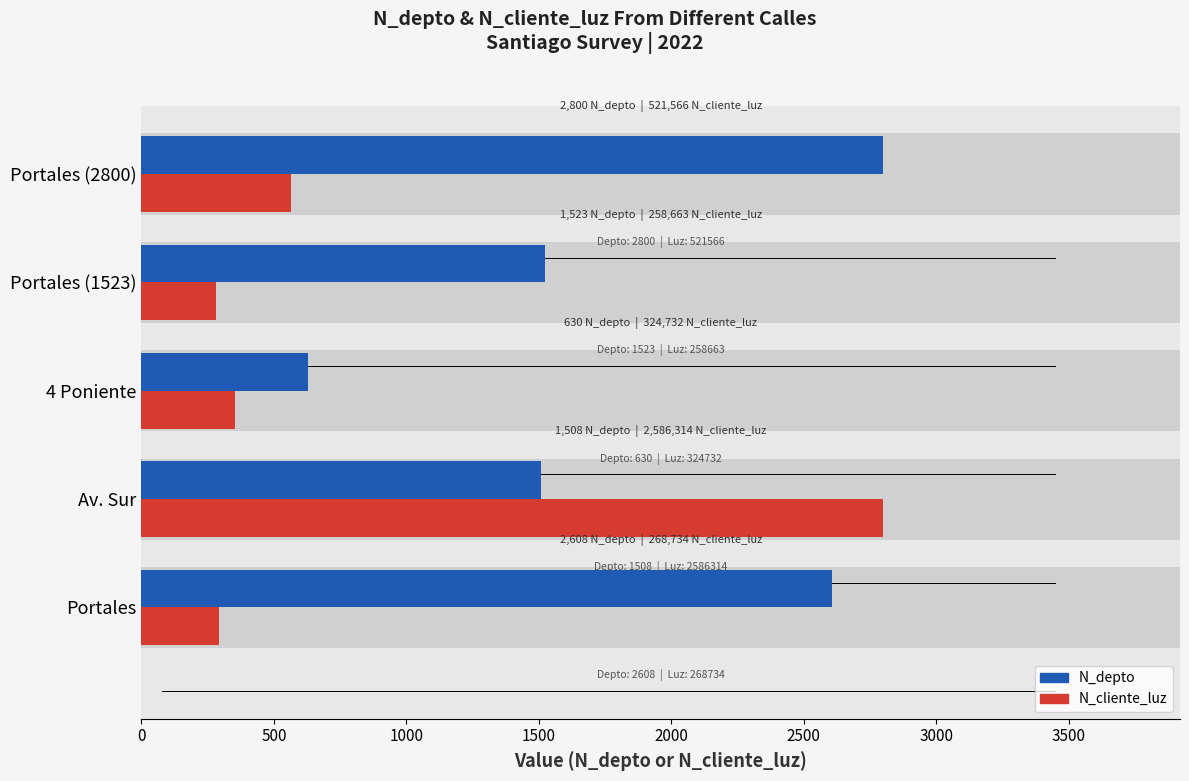

What are all the series names shown in the legend?

N_depto, N_cliente_luz